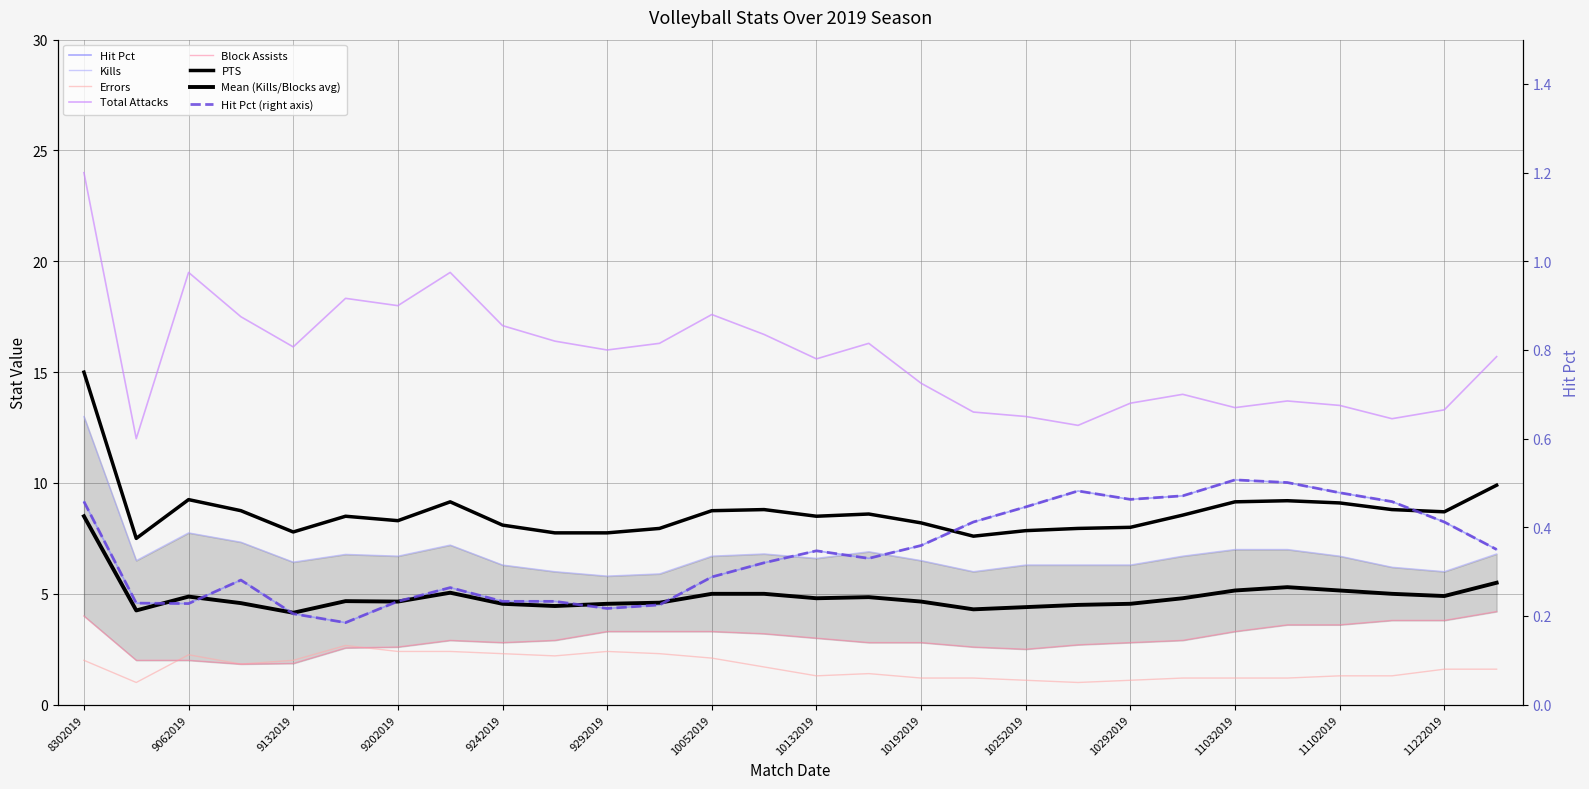

Which category has the lowest value in the PTS series?

8312019